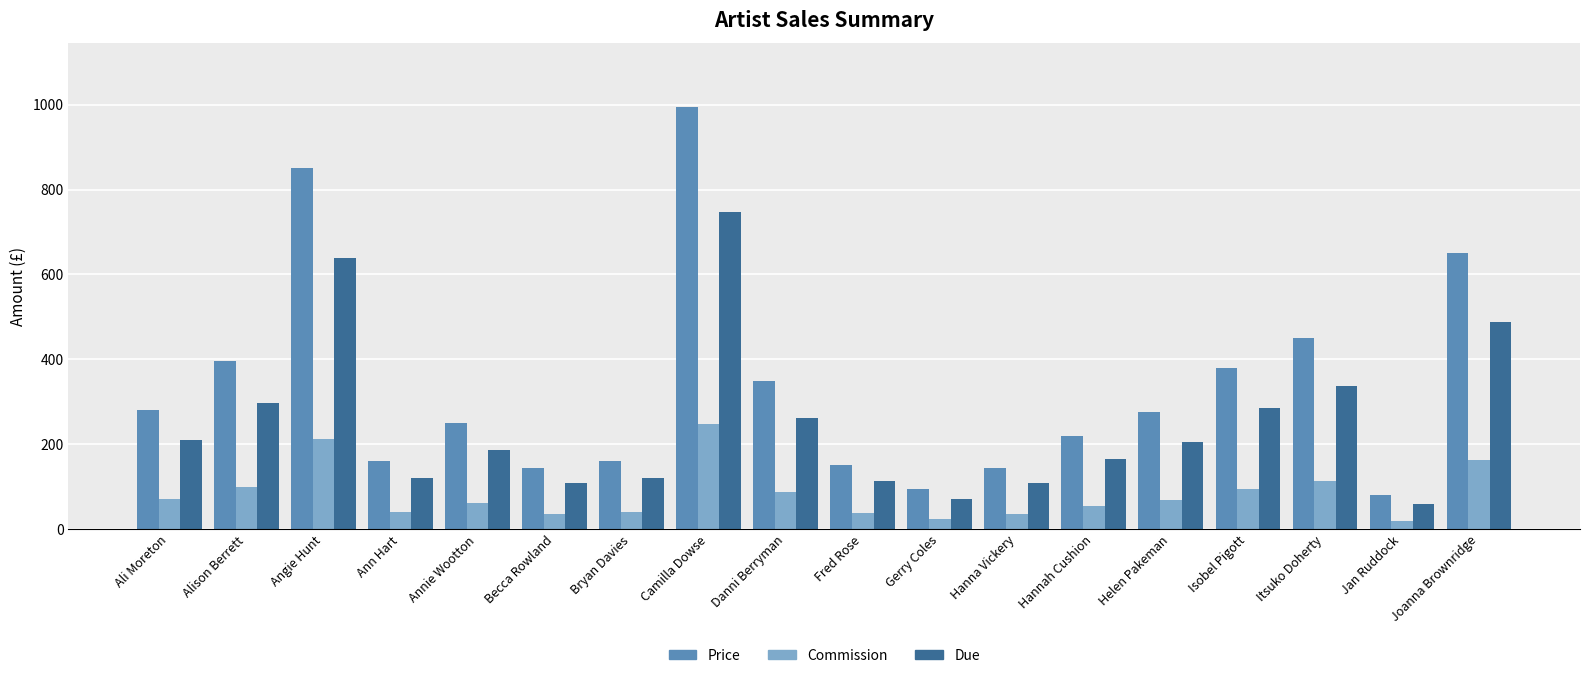

At which label does Commission reach its peak?

Camilla Dowse